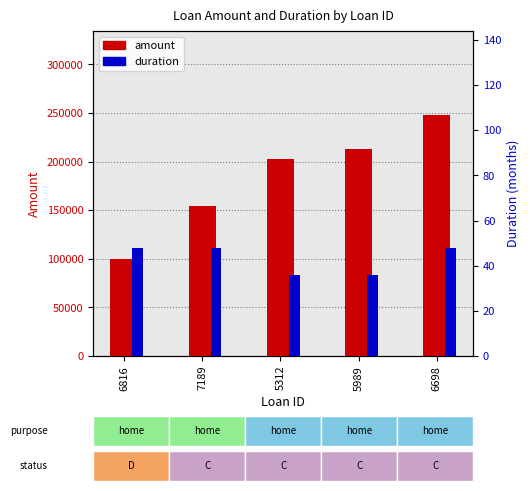

What position from the right is 6698?

1